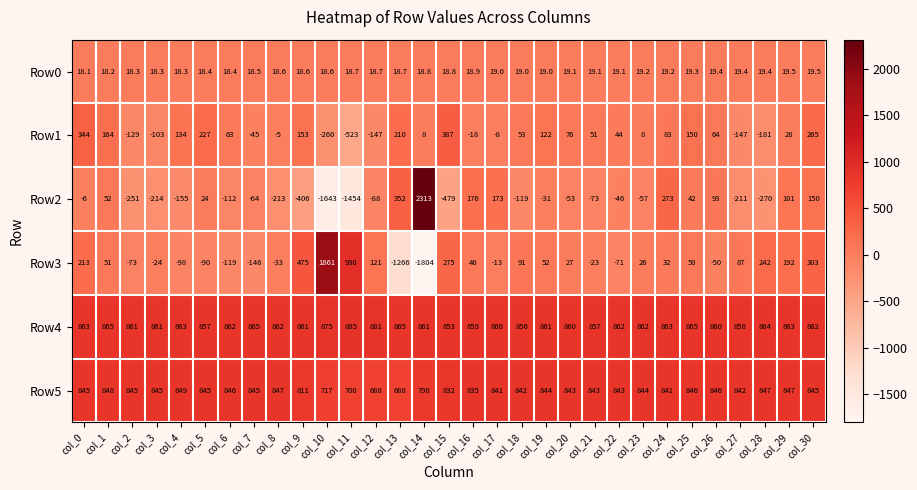

The value of Row2 at col_22 is -27.0. True or false?

False